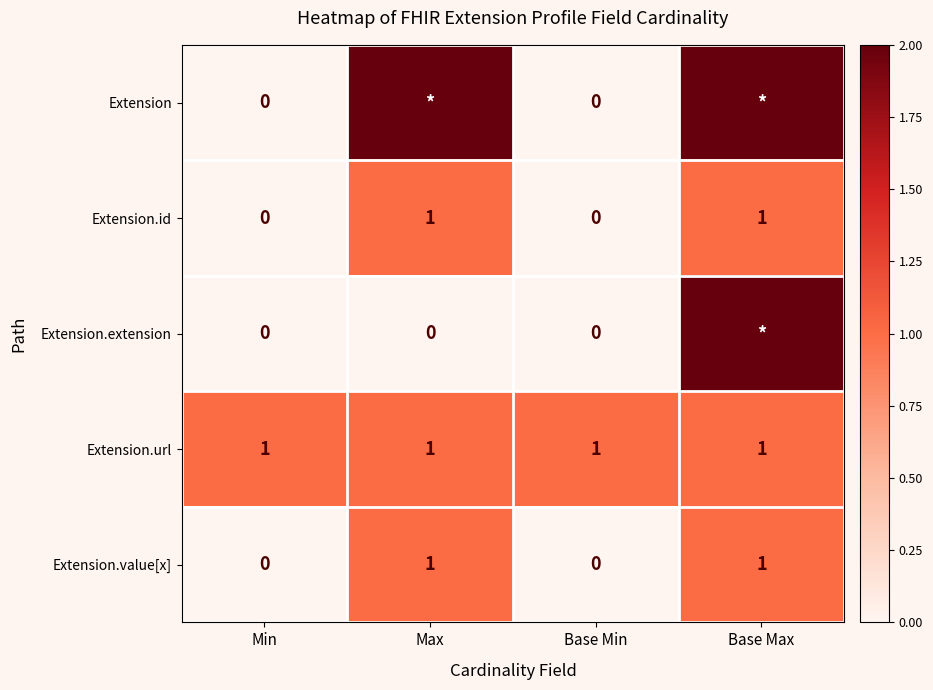

At how many categories does at least one series exceed 1?

2